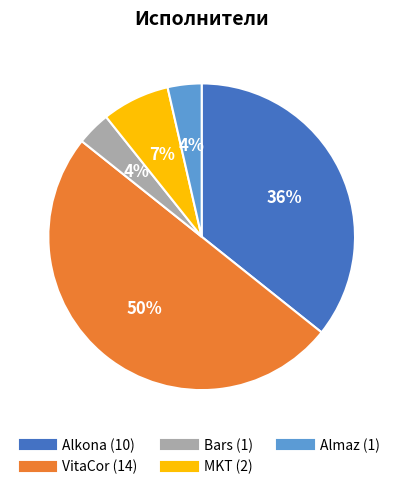

To the nearest percent, what percentage of the pie is Alkona?

36%